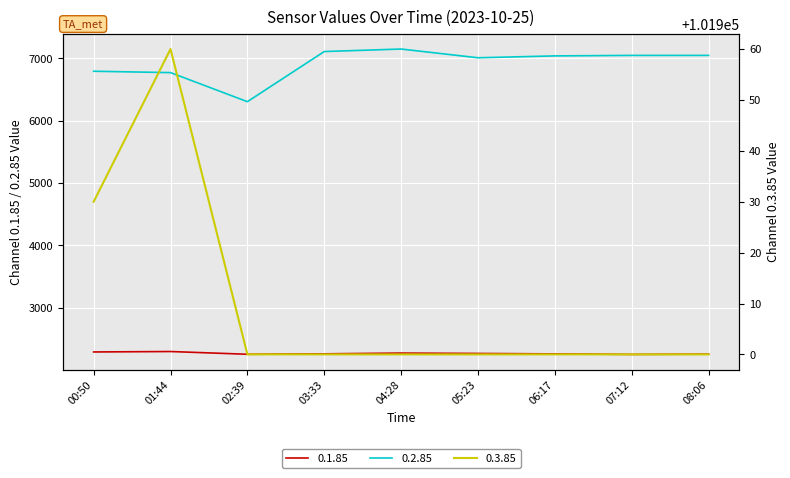

What is the difference between the maximum and minimum values in the 0.3.85 series?

60